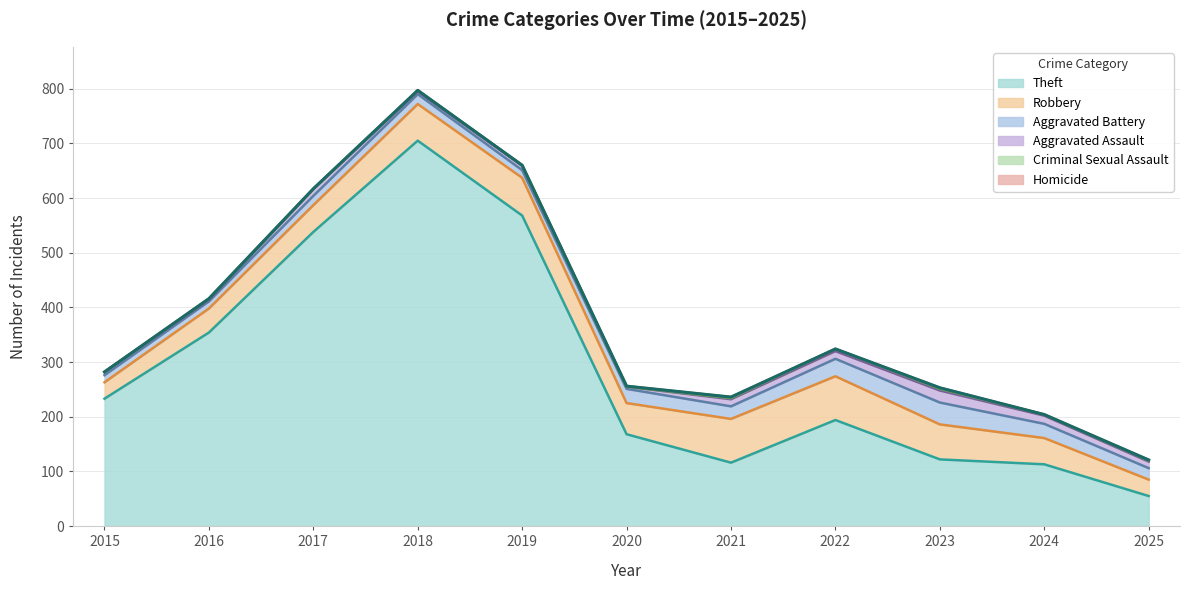

Where is the first local minimum for Theft?

2021